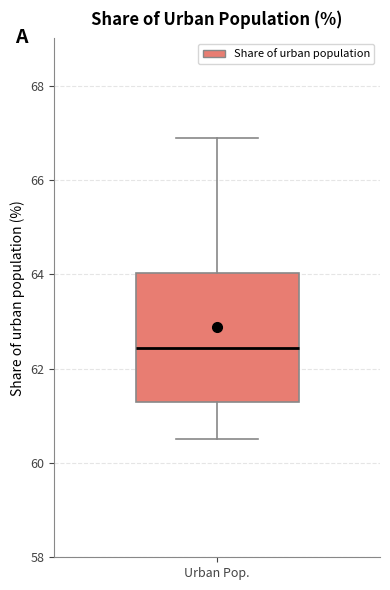

Read this box plot against the y-axis: the position of the median line, the range covered by the box, and the ends of both whiskers. The values are not printed on the chart, so give them approximately, as read against the axis.

median 62.4, box 61.4 to 64.0, whiskers 60.6 to 66.8